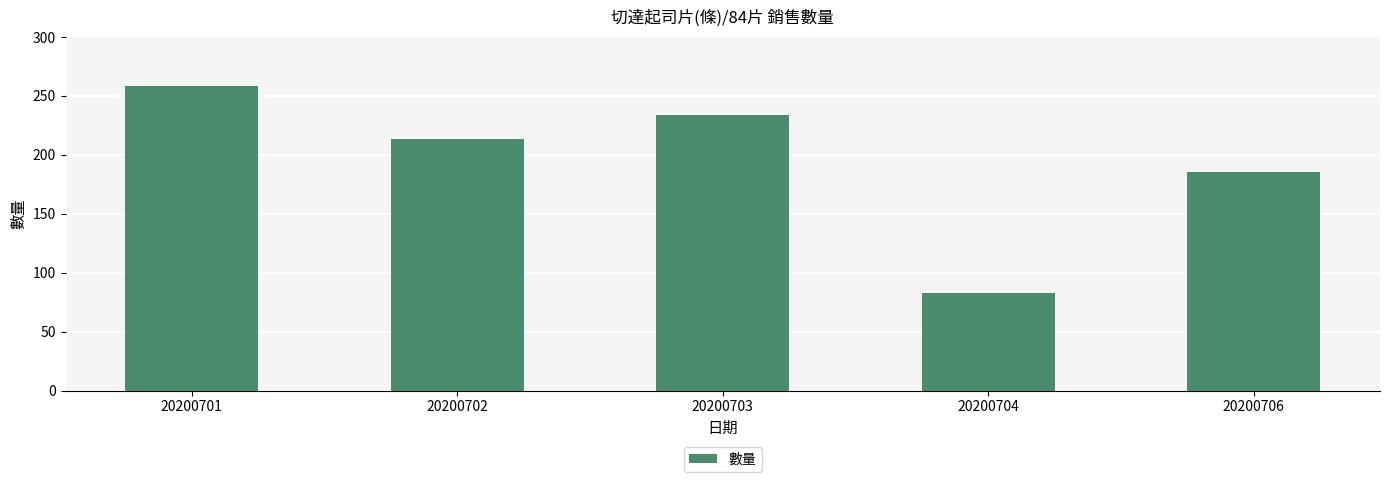

How many values are below 213?

2